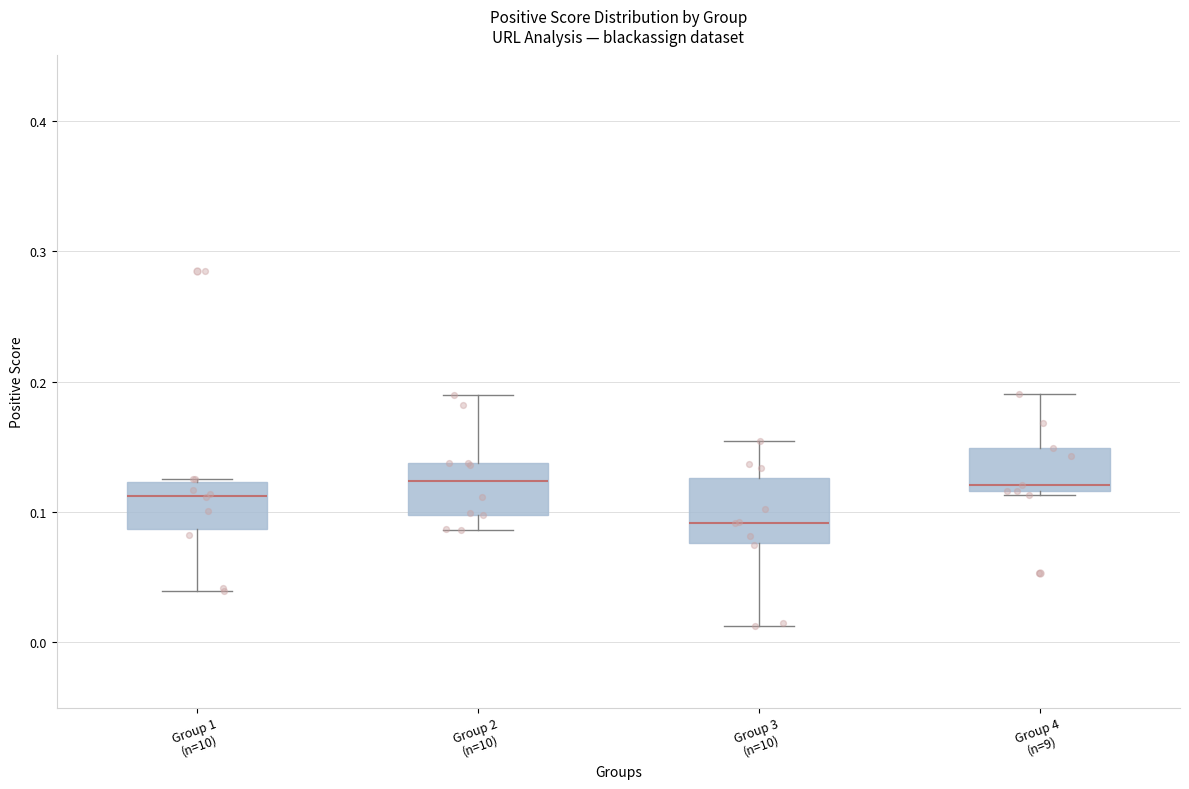

Reading left to right, transcribe this box plot: for each box, give where its median line is, the range the box spans, and where its two whiskers end, as read against the y-axis. The values are not printed on the chart, so give them approximately, as read against the axis.

Group 1 (n=10): median 0.11, box 0.09 to 0.12, whiskers 0.04 to 0.13
Group 2 (n=10): median 0.12, box 0.10 to 0.14, whiskers 0.09 to 0.19
Group 3 (n=10): median 0.09, box 0.08 to 0.13, whiskers 0.01 to 0.15
Group 4 (n=9): median 0.12 (just above the box's lower edge), box 0.12 to 0.15, whiskers 0.11 to 0.19